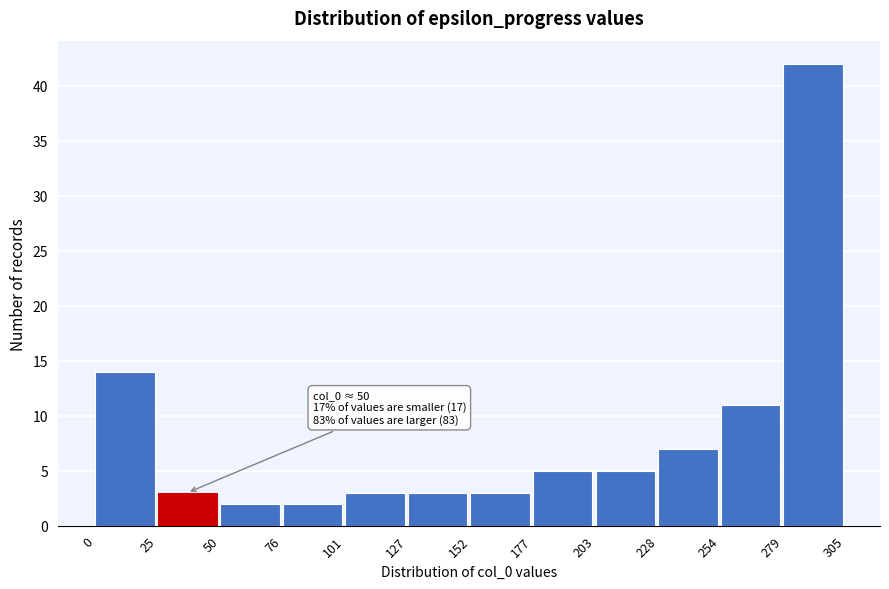

Which range on the x-axis has the tallest bar?

279 to 305